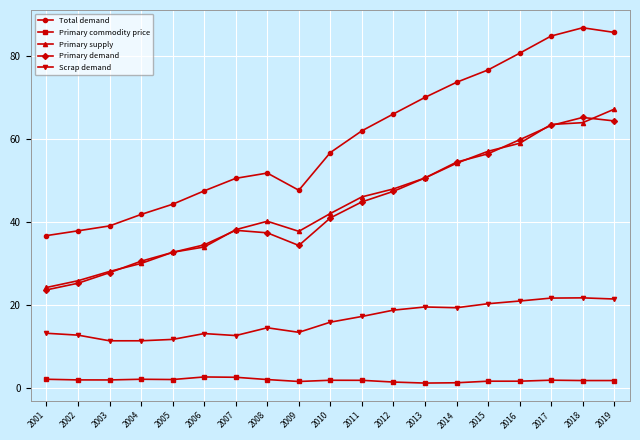

True or false: Primary supply and Primary commodity price intersect in this chart.

False